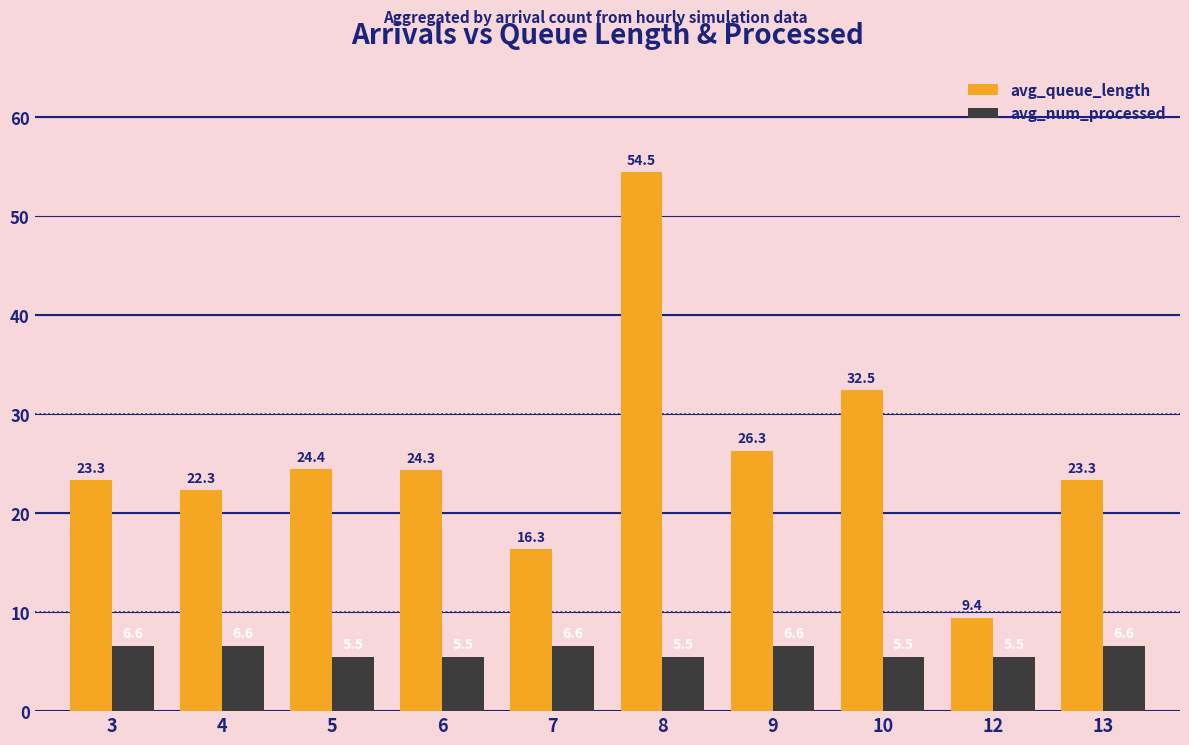

How many groups of bars are there?

10